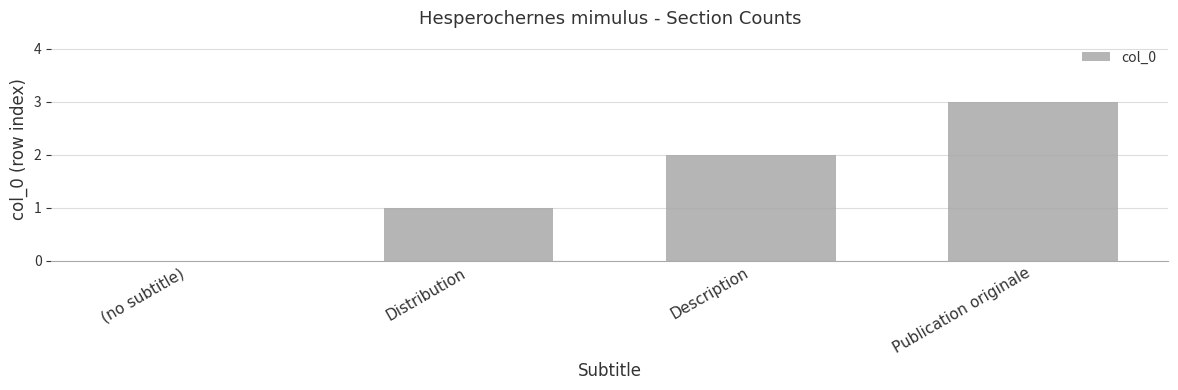

True or false: the data shows 2 at Description.

True